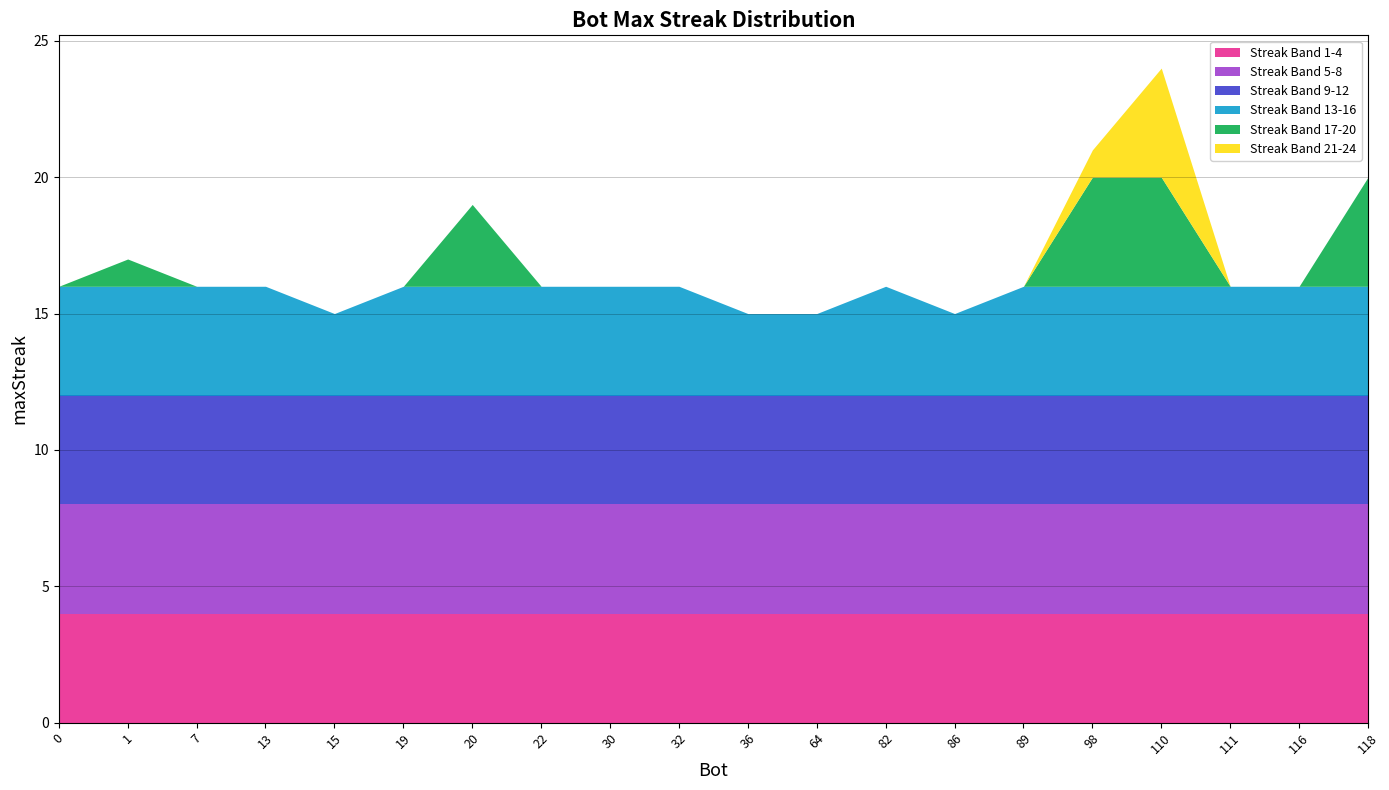

Where does the data first go above 16?

1